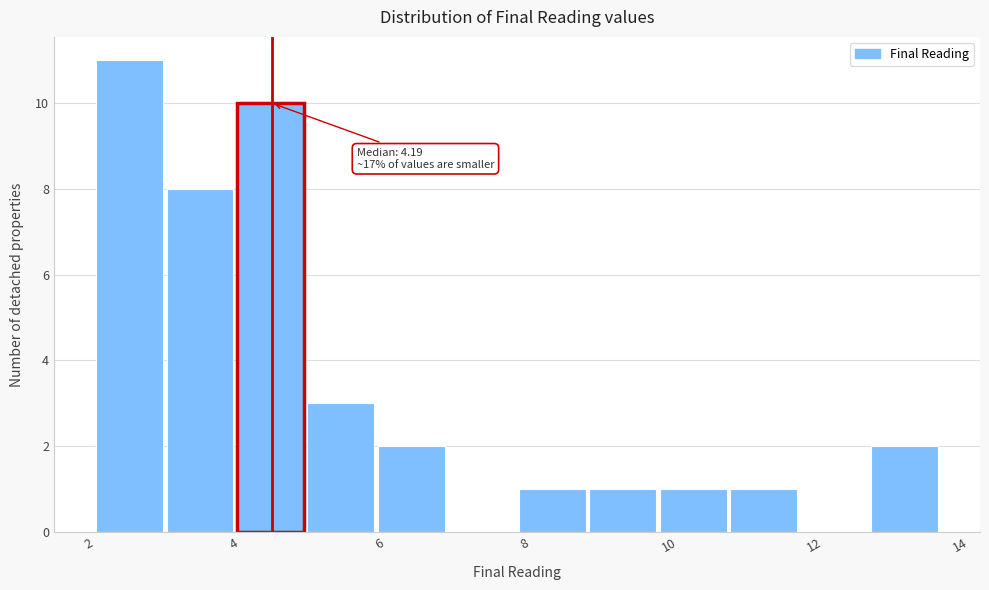

Which range on the x-axis has the tallest bar?

2.0 to 3.0